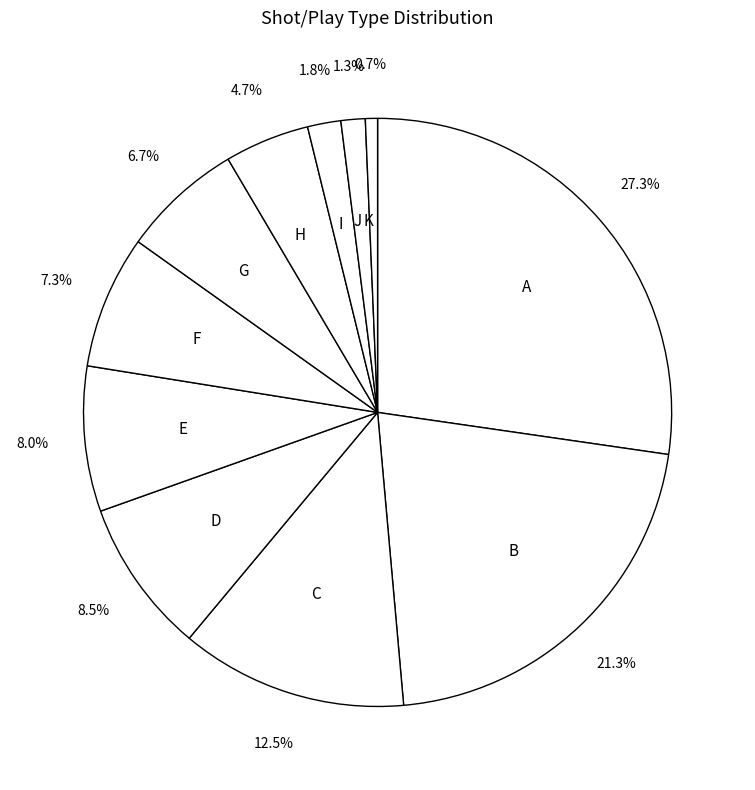

Is there any slice that represents more than half of the pie?

No